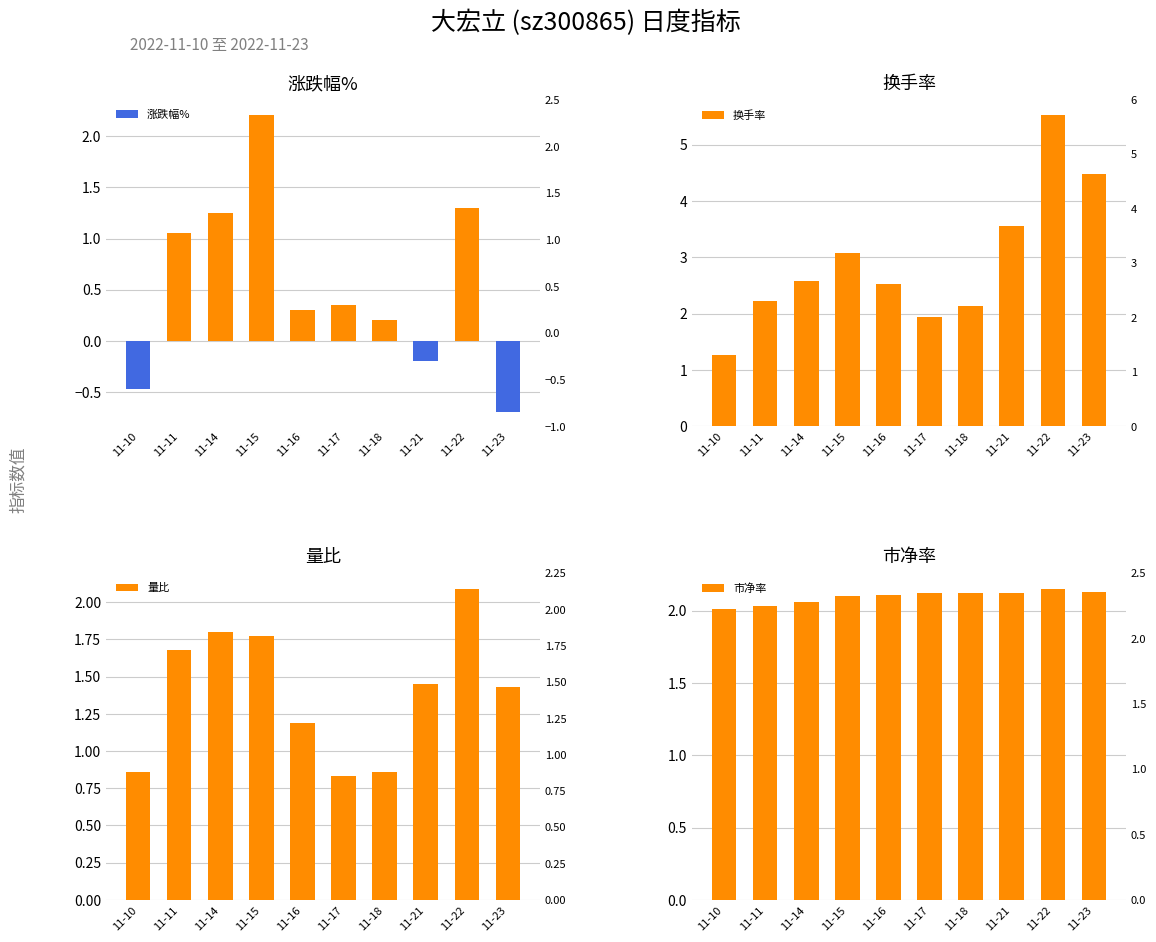

How many groups of bars are there?

10